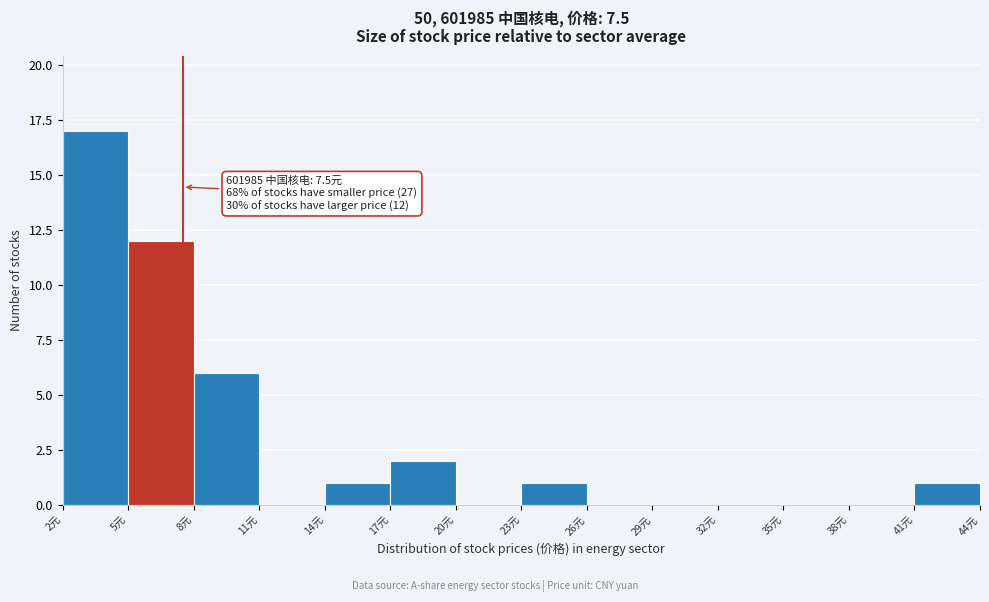

Which range on the x-axis has the tallest bar?

2 to 5